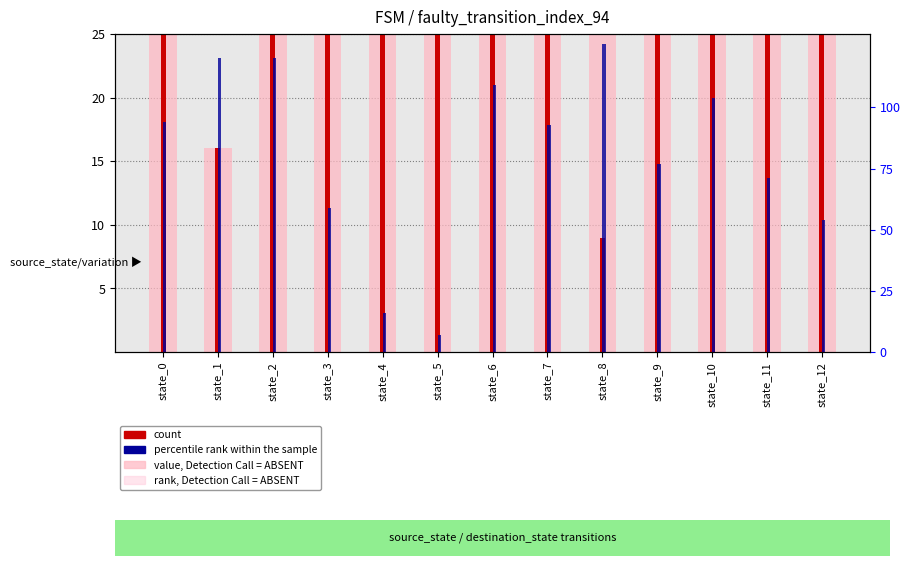

The value, Detection Call = ABSENT series shows 45 at state_5. True or false?

False